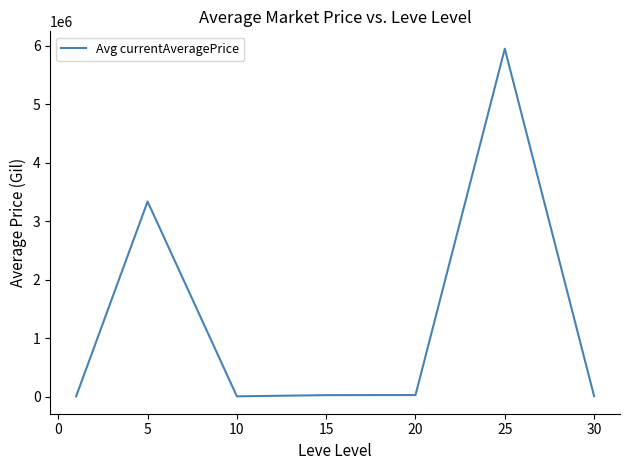

What is the average value?

1336390.9